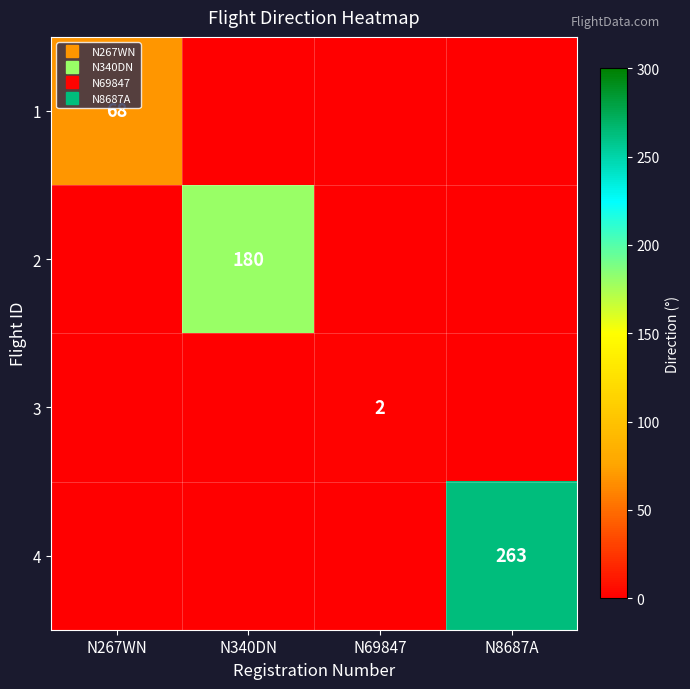

How many 1 values are between 0 and 68?

4